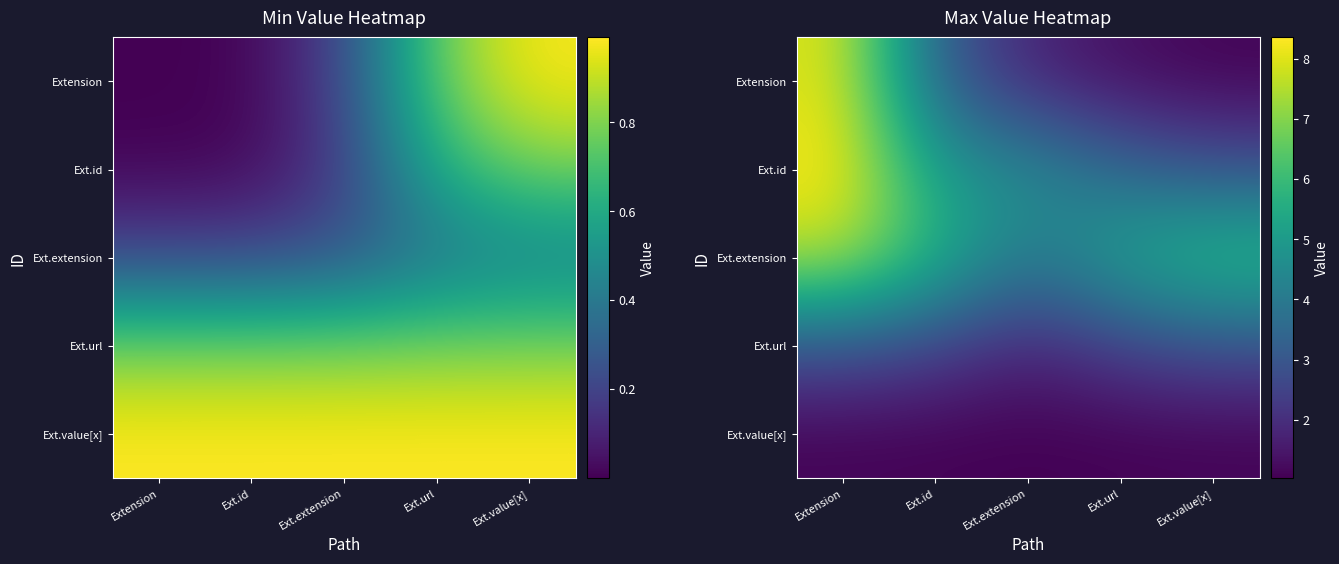

The value of Extension at Extension is 5.4. True or false?

False